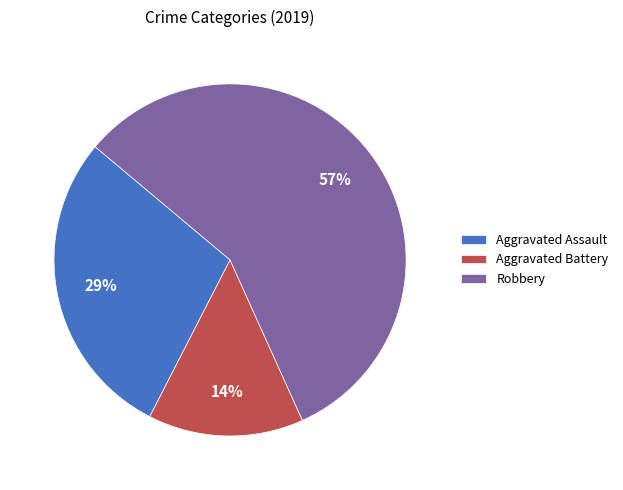

Between Robbery and Aggravated Battery, which is larger?

Robbery